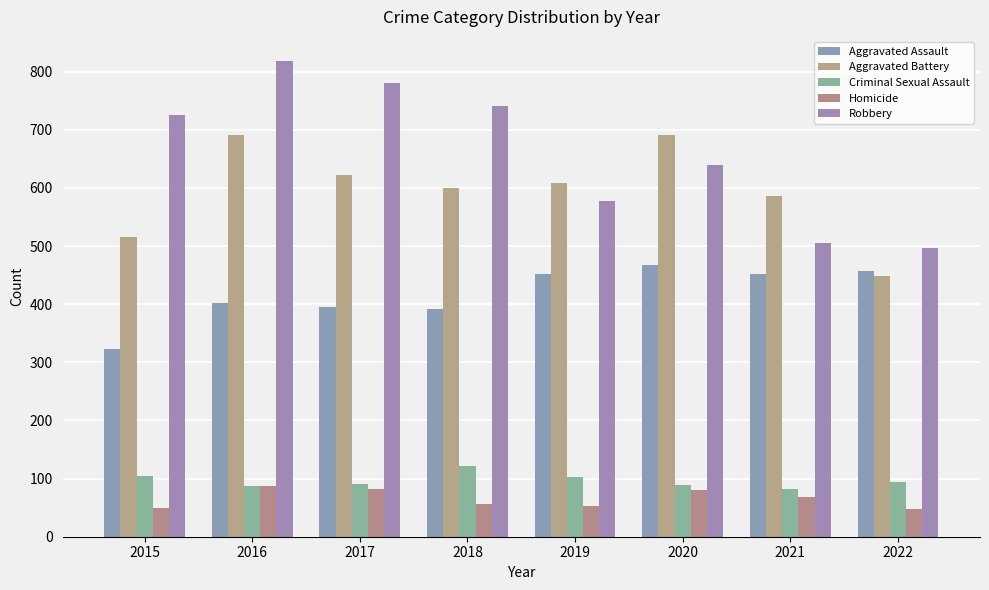

At 2022, list the series in order from largest to smallest.

Robbery, Aggravated Assault, Aggravated Battery, Criminal Sexual Assault, Homicide